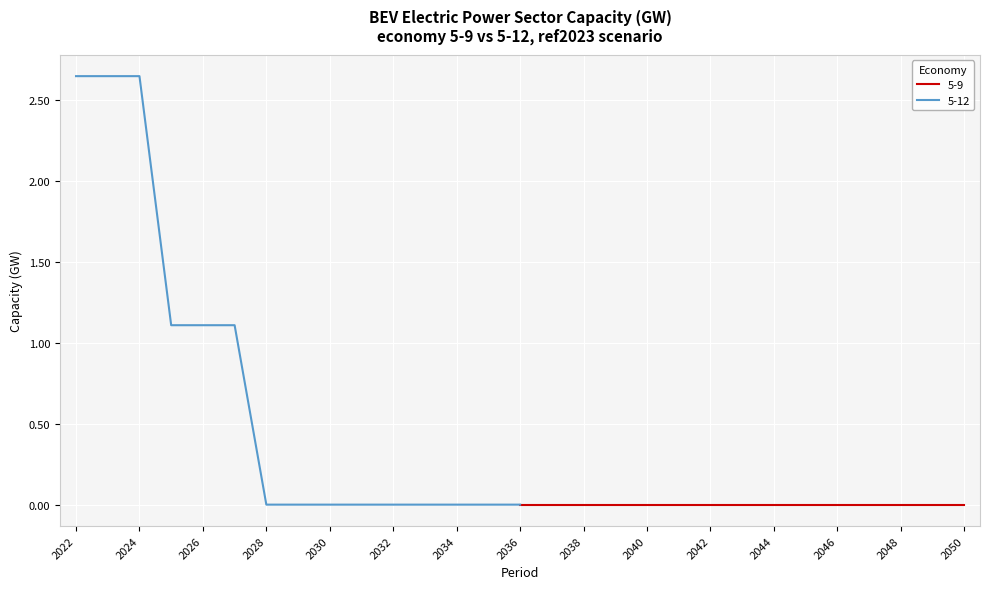

True or false: 5-12 has a value of 0.0 at 2032.

True